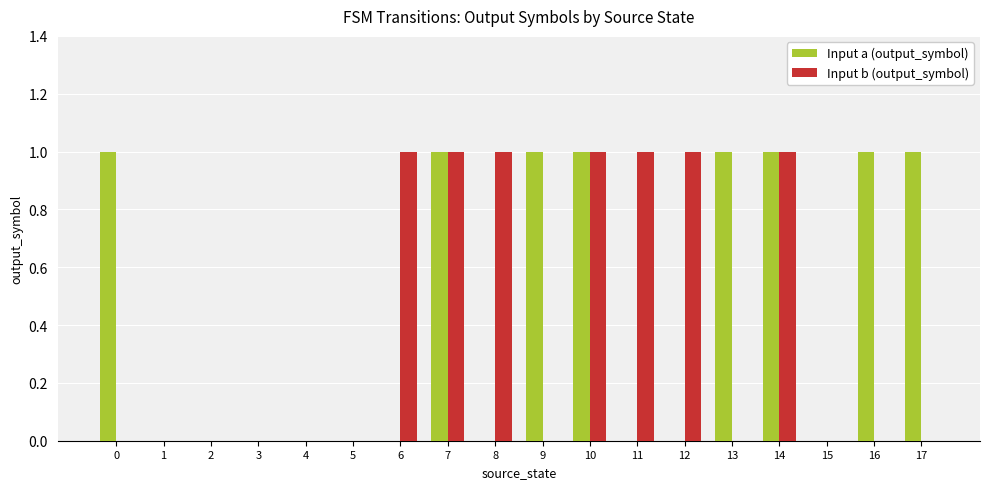

Reading left to right, extract all data points from this chart.

Input a (output_symbol): 1	0	0	0	0	0	0	1	0	1	1	0	0	1	1	0	1	1
Input b (output_symbol): 0	0	0	0	0	0	1	1	1	0	1	1	1	0	1	0	0	0